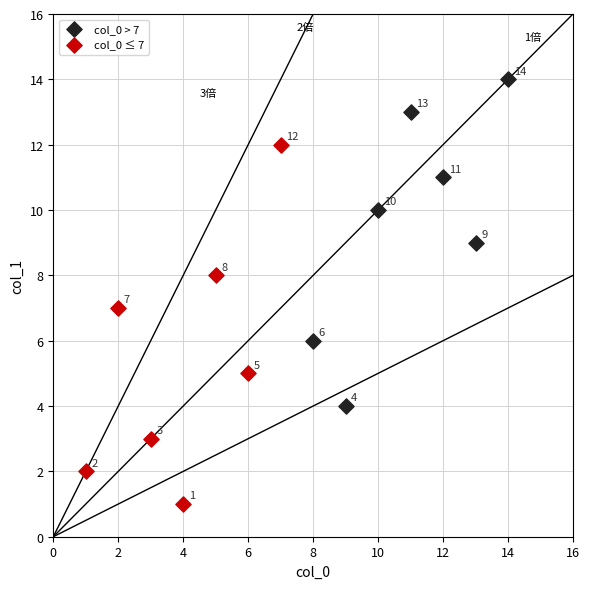

Which series contains the highest Y value?

col_0 > 7